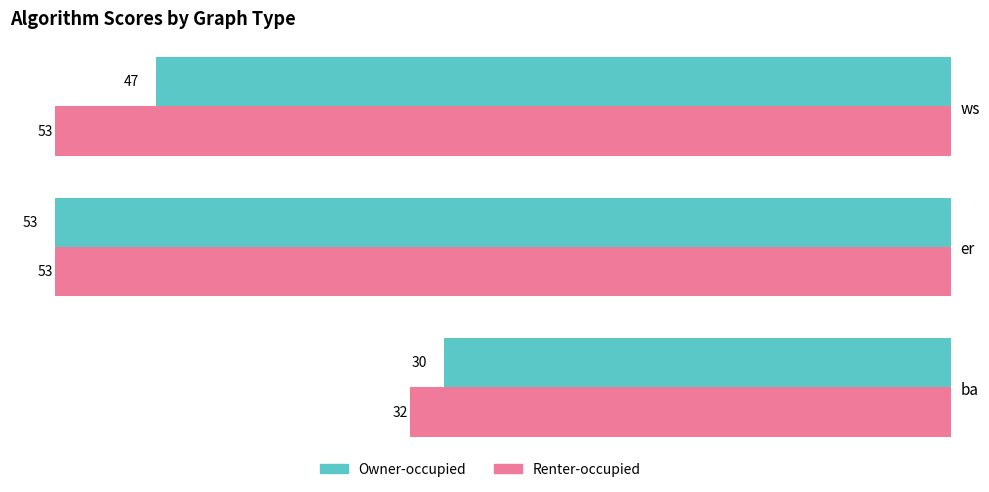

What is the difference between the maximum and minimum values in the Owner-occupied series?

23